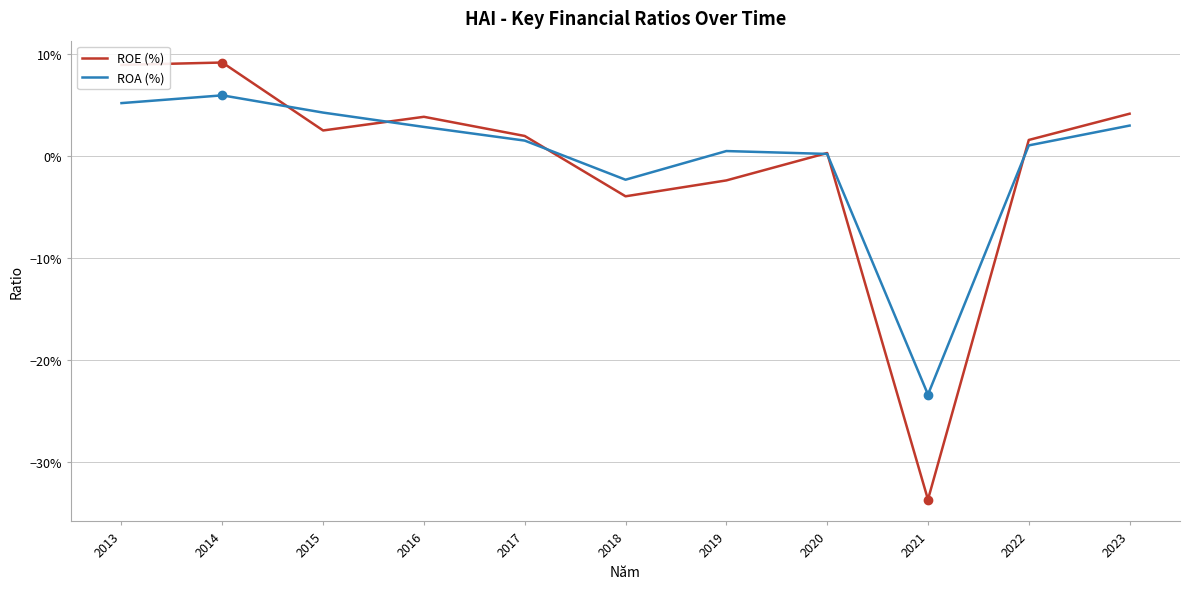

Reading right to left, extract all data points from this chart.

ROE (%): 2023=0.0	2022=0.0	2021=-0.3	2020=0.0	2019=-0.0	2018=-0.0	2017=0.0	2016=0.0	2015=0.0	2014=0.1	2013=0.1
ROA (%): 2023=0.0	2022=0.0	2021=-0.2	2020=0.0	2019=0.0	2018=-0.0	2017=0.0	2016=0.0	2015=0.0	2014=0.1	2013=0.1